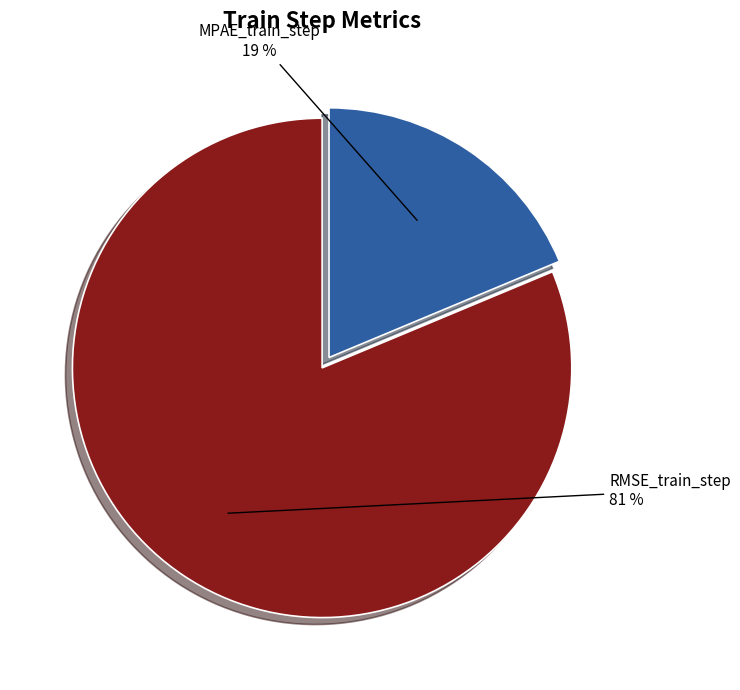

Between RMSE_train_step and MPAE_train_step, which is larger?

RMSE_train_step